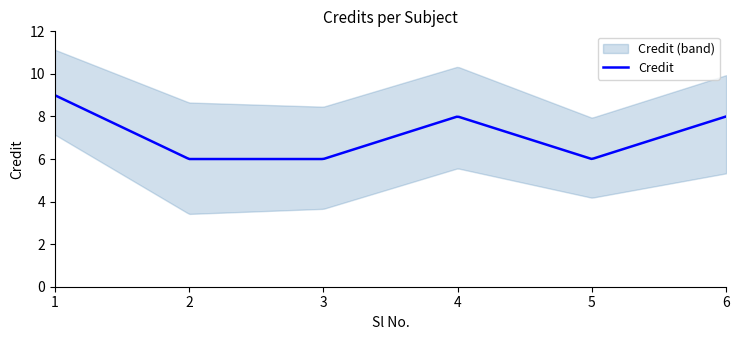

Which category has the highest value across all series?

1